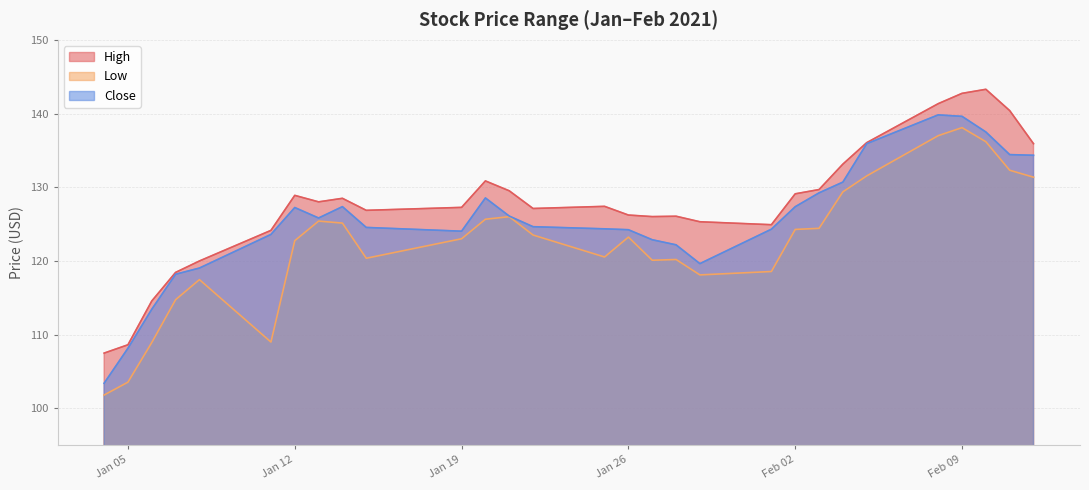

How many lines are shown in the chart?

3